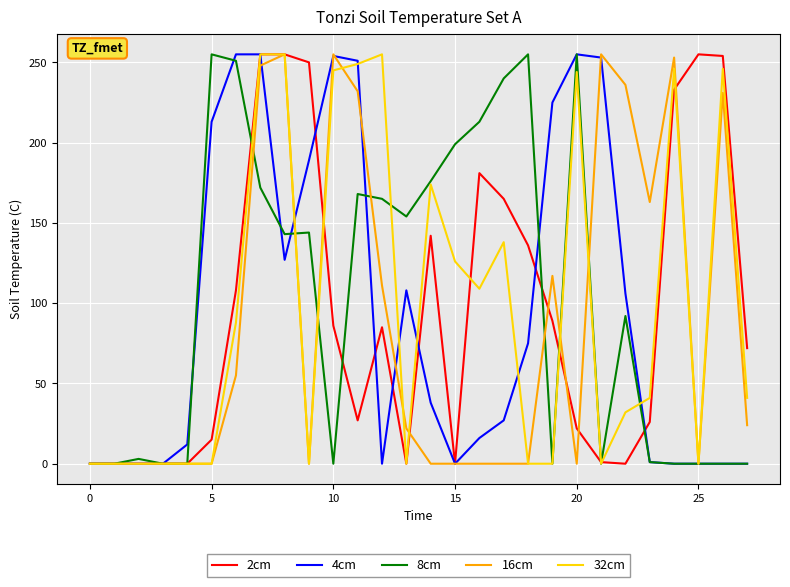

Count the number of data series in this chart.

5